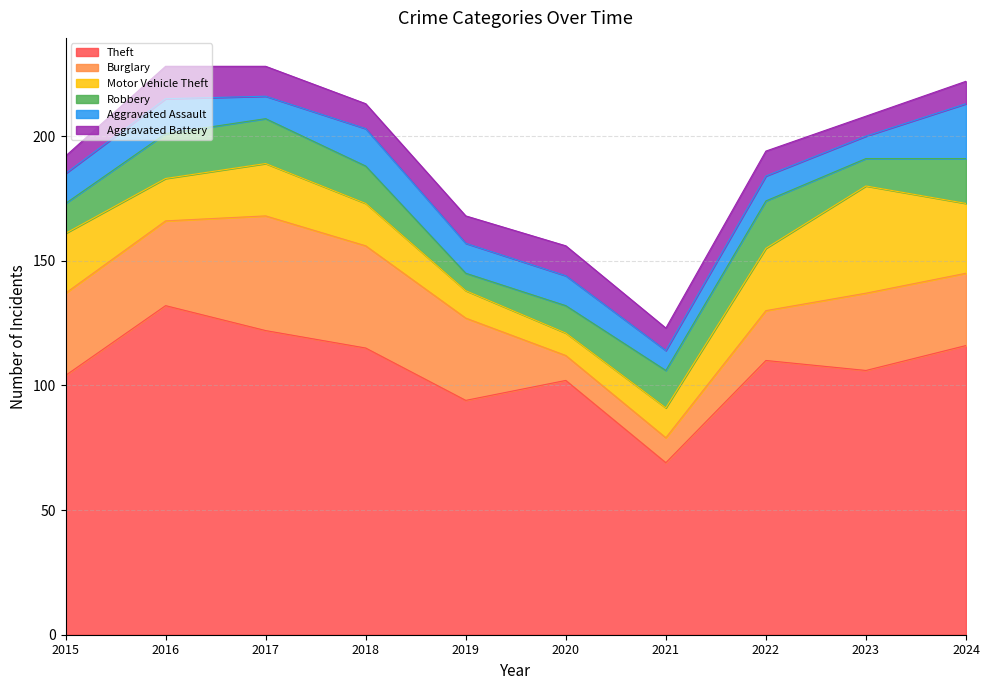

At which category is the sum across all series the highest?

2016